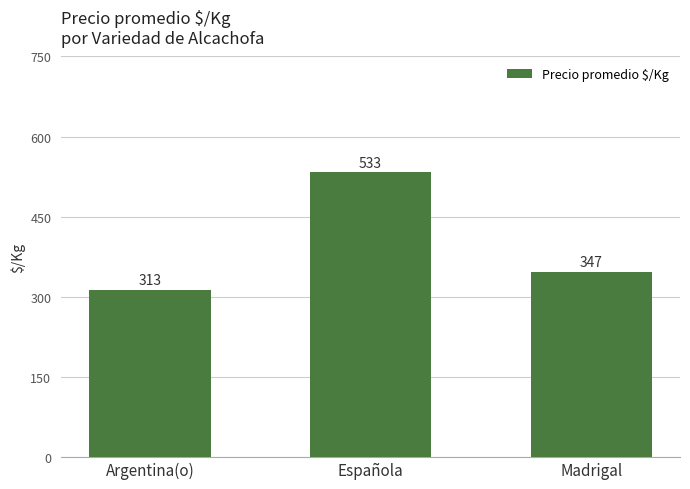

The chart shows a value of 146 at Argentina(o). True or false?

False